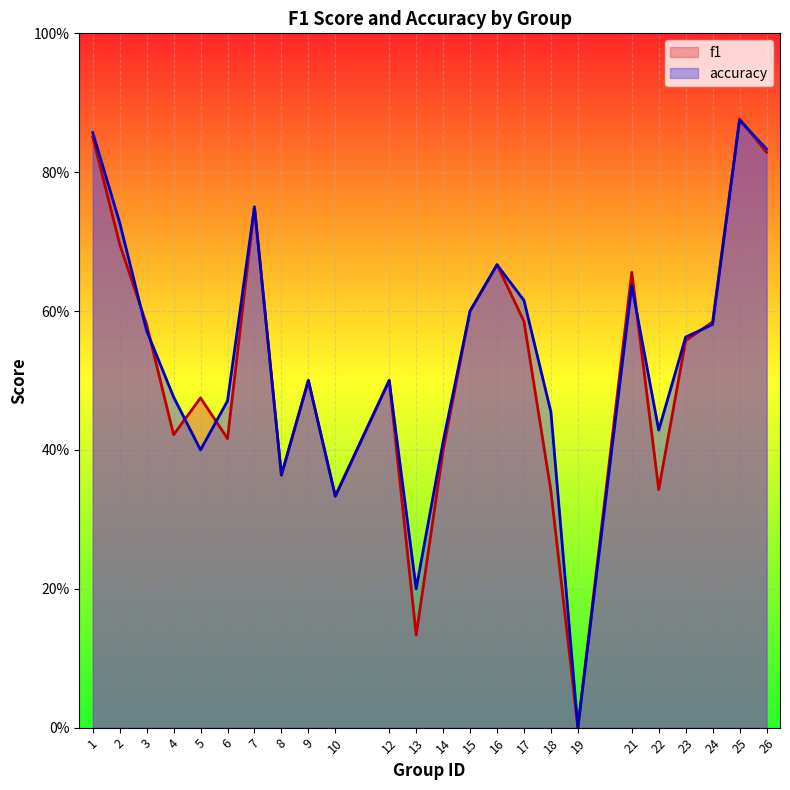

The value of f1 at 21 is 1.1. True or false?

False